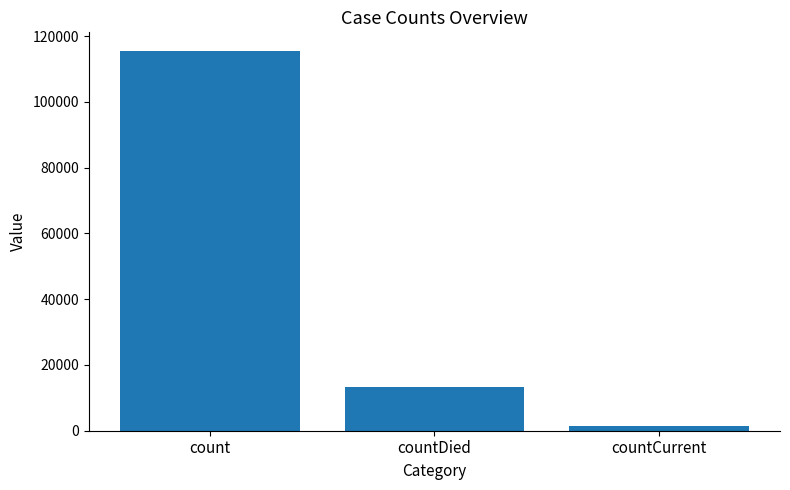

Where does the data first go above 13343?

count